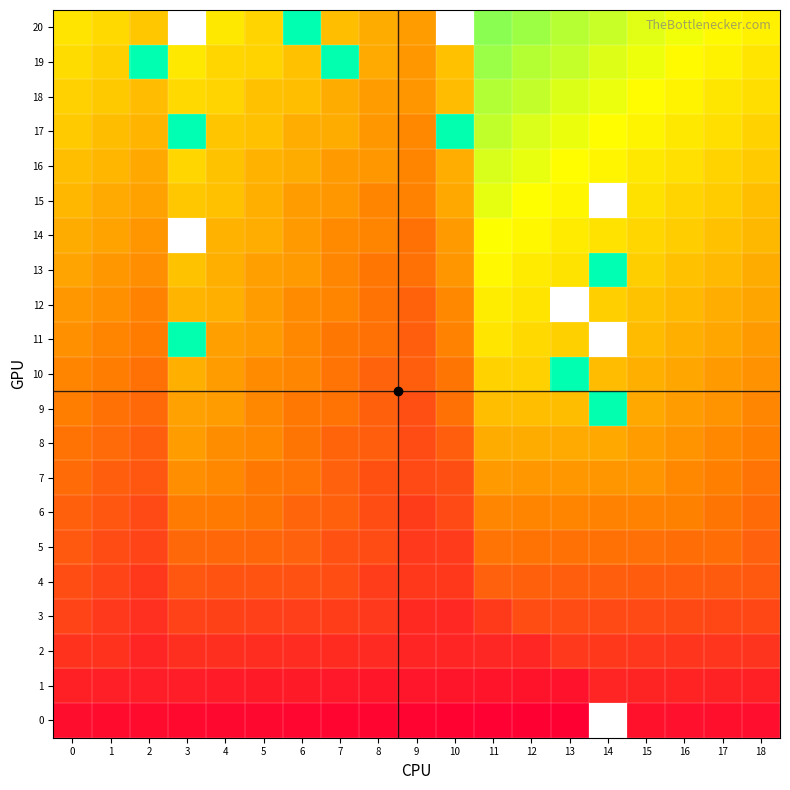

Which category has the highest value in the 19 series?

2